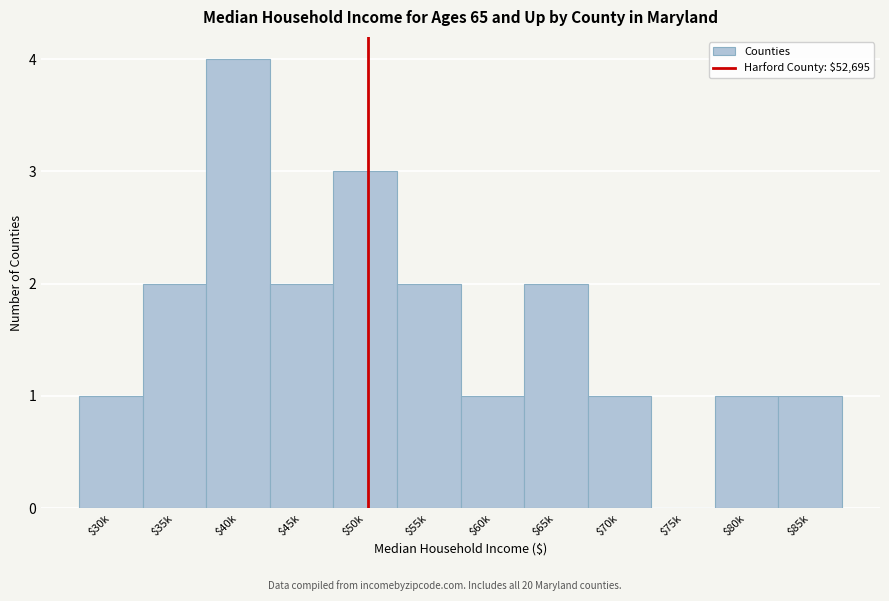

Is it true that the value at $80k is 1?

True